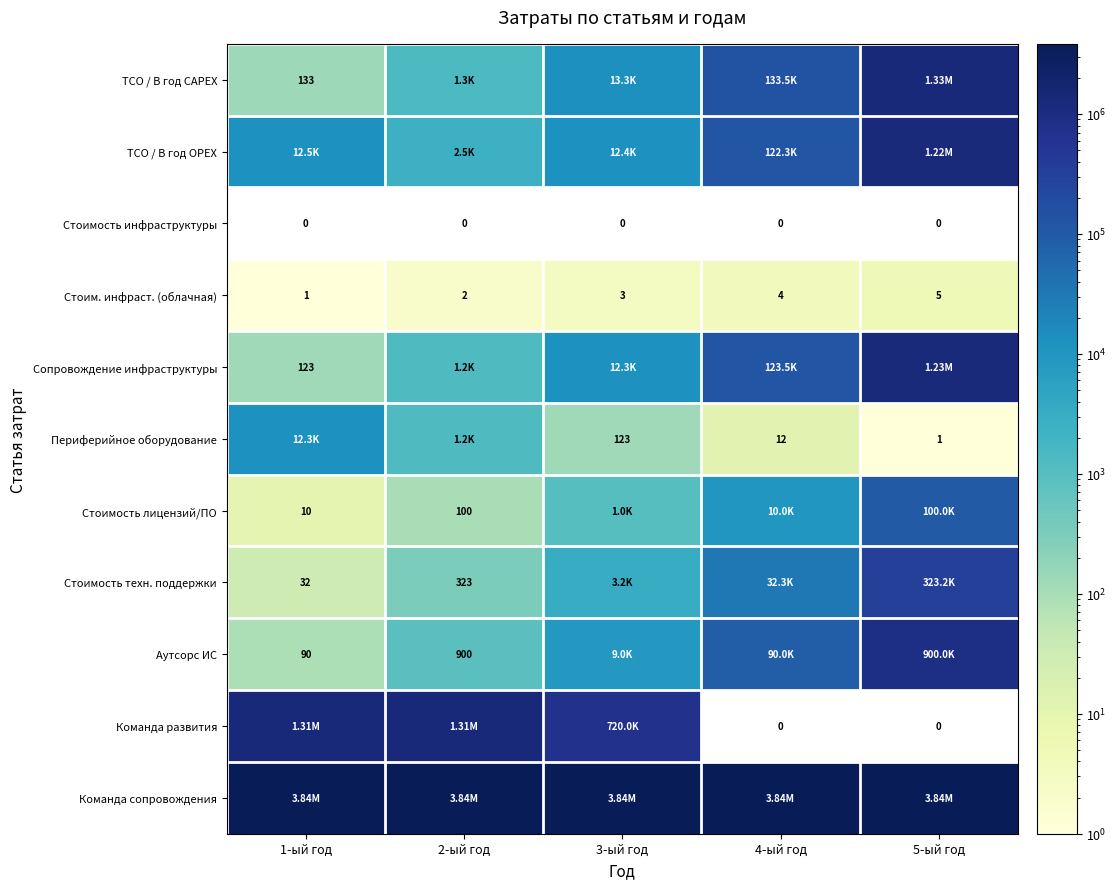

What is the difference between the highest and lowest values at 3-ый год?

3840000